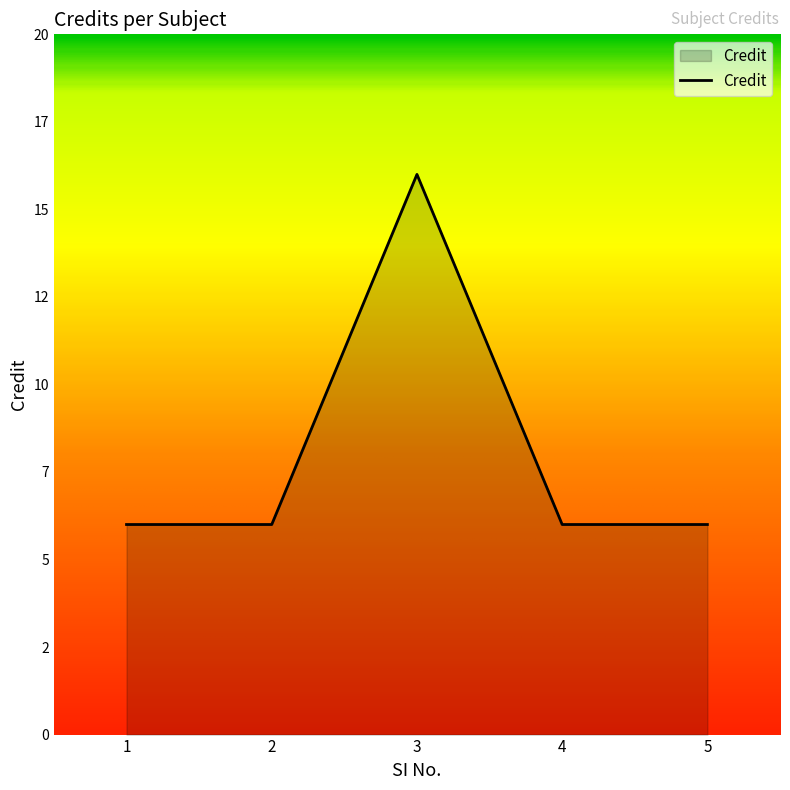

Does the chart display data point markers on the line(s)?

No